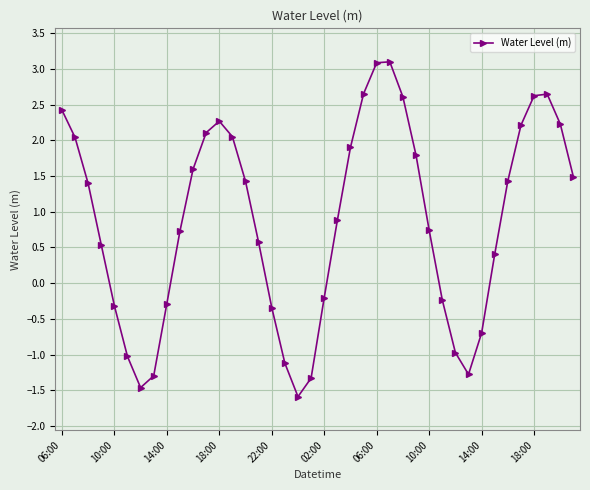

What is the value of the 14th point from the left?

2.0